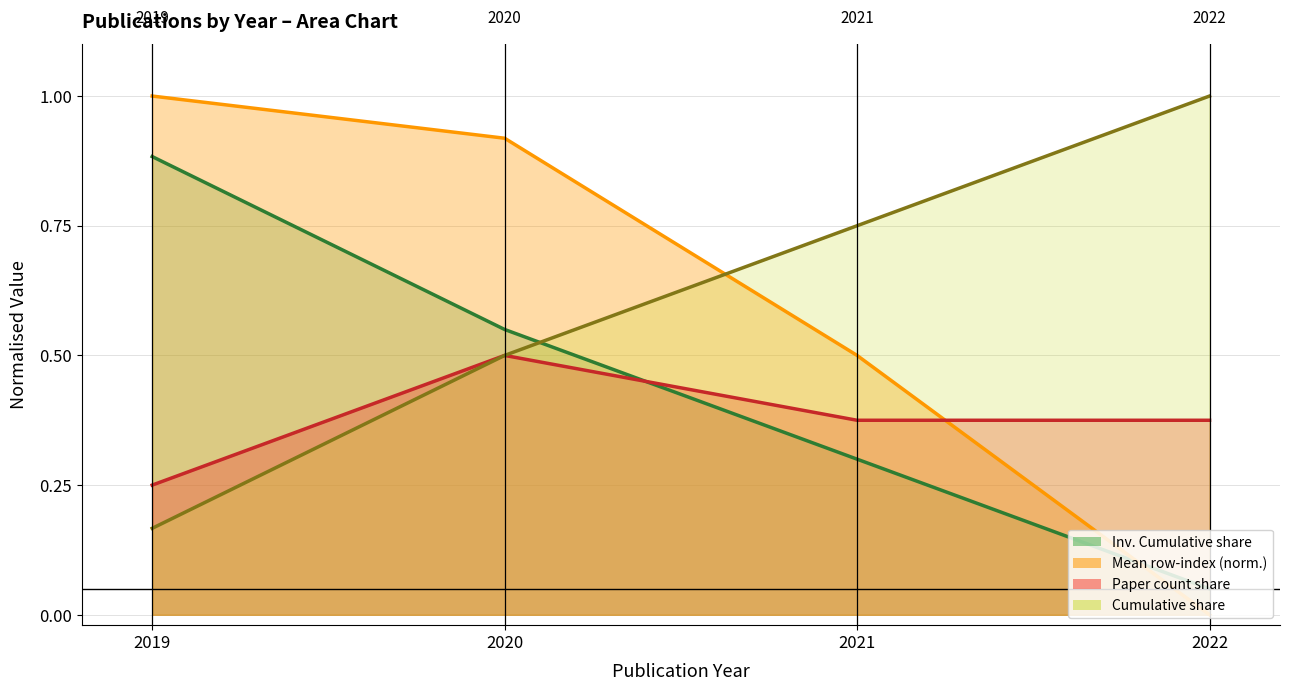

How many Cumulative share values are between 0 and 1?

4